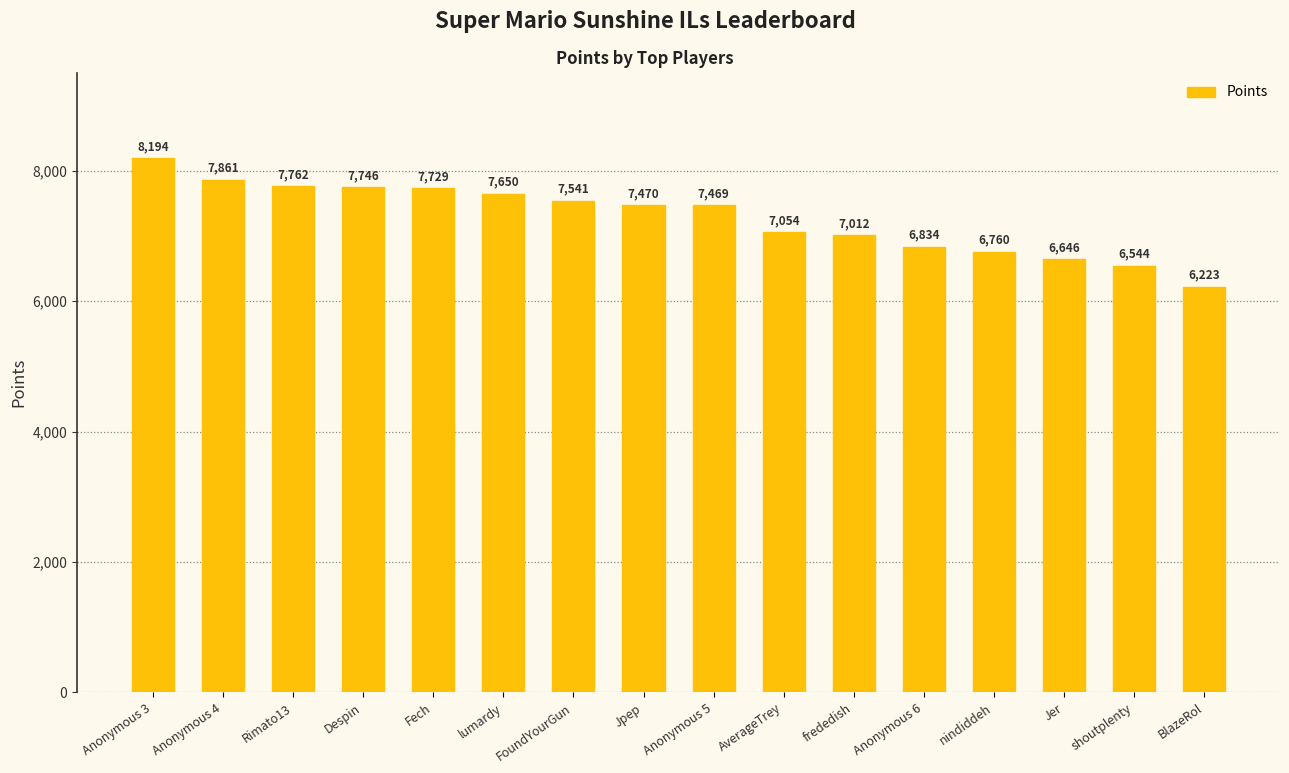

What is the label of the 6th bar from the right?

frededish